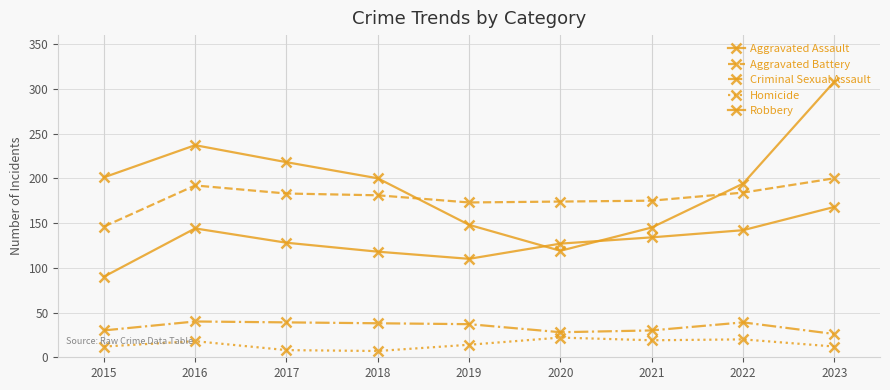

At 2015, list the series in order from largest to smallest.

Robbery, Aggravated Battery, Aggravated Assault, Criminal Sexual Assault, Homicide